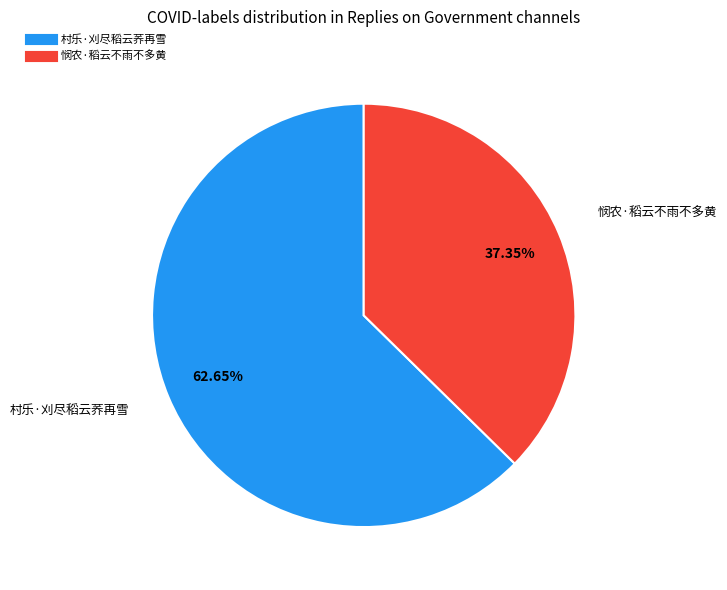

To the nearest percent, what portion does 村乐·刈尽稻云荞再雪 represent?

63%